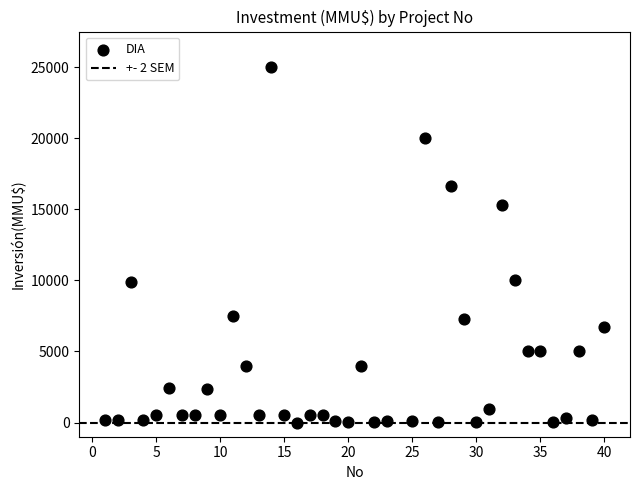

What is the range of X values (max minus min)?

39